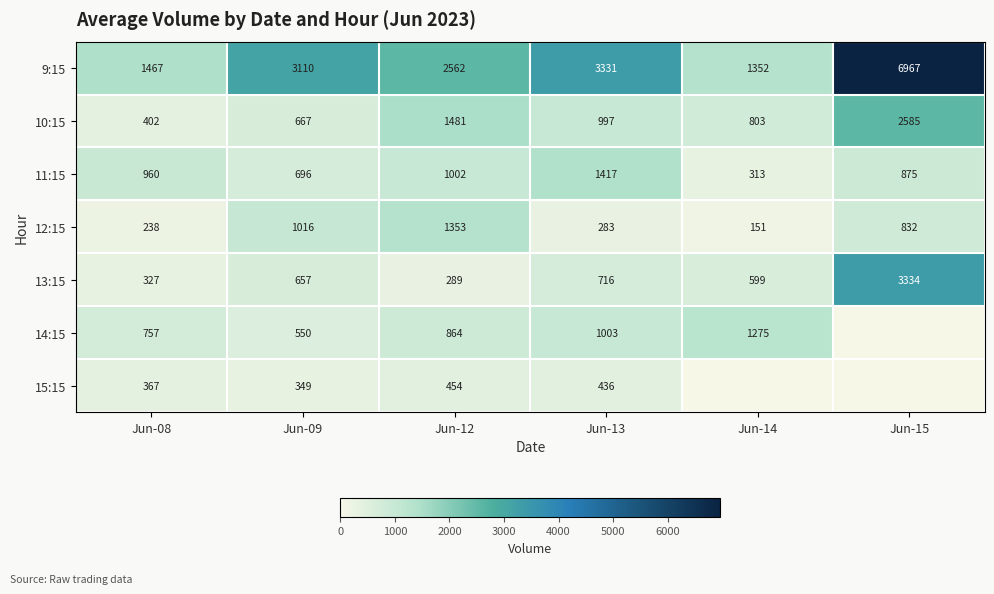

The 10:15 series shows 237 at Jun-14. True or false?

False